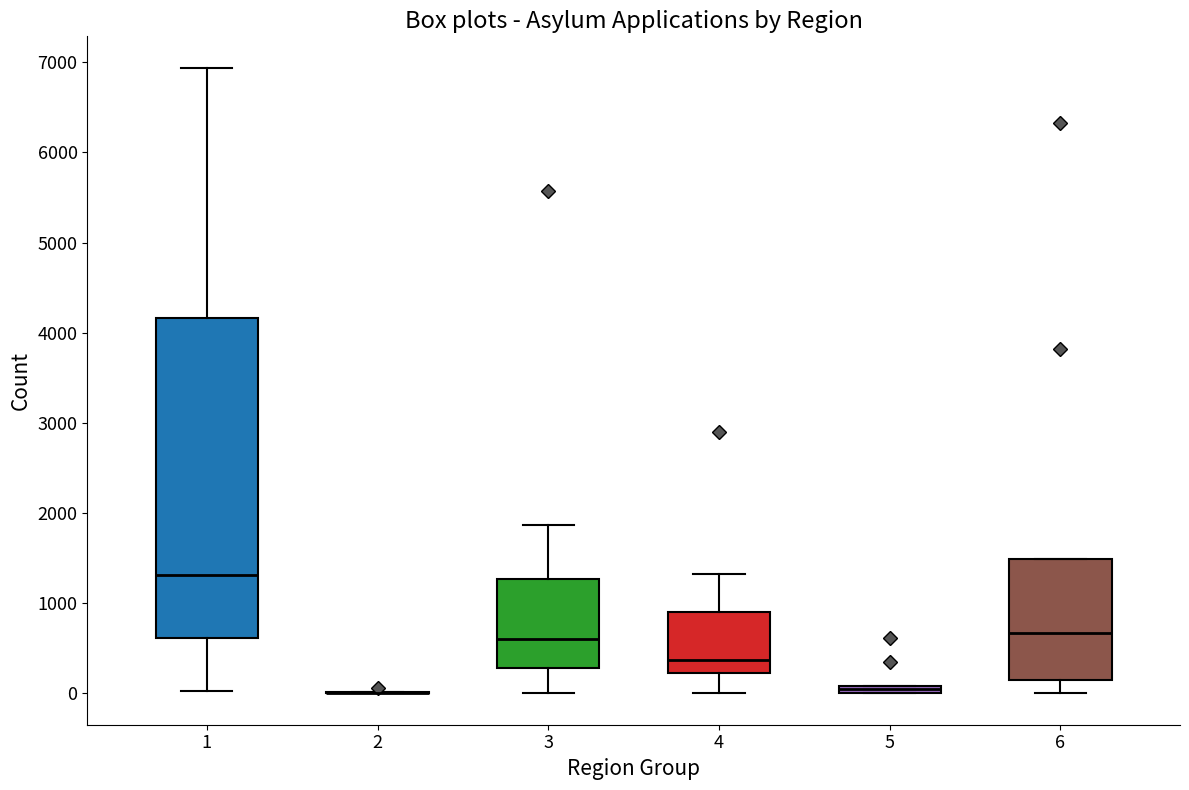

Comparing the boxes themselves (not the whiskers), which one is the tallest?

1